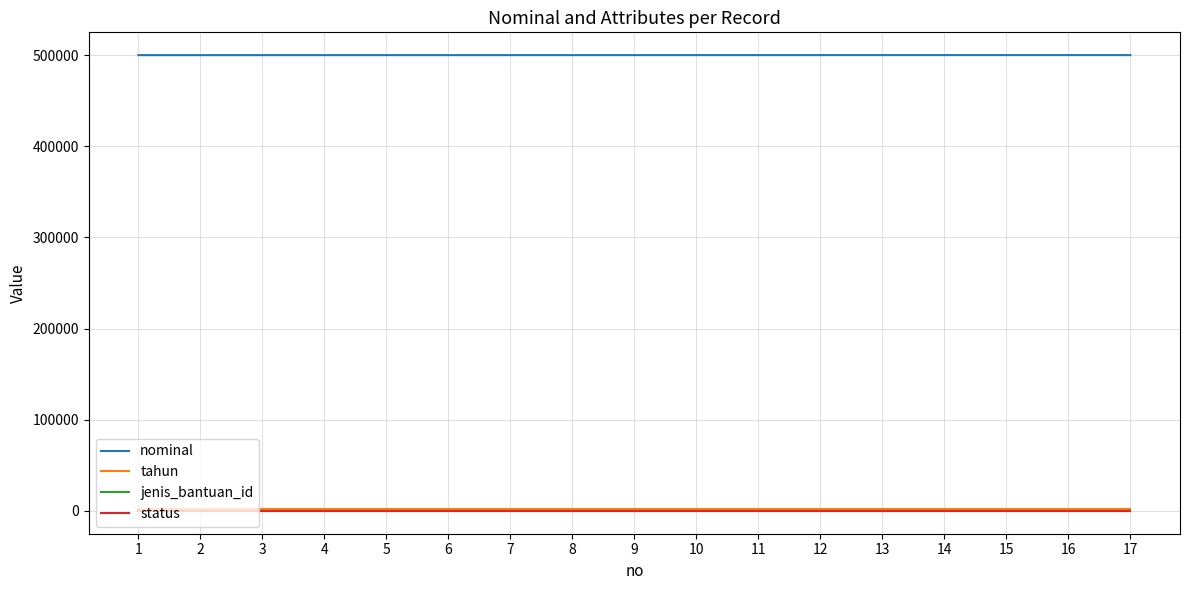

At how many categories does at least one series exceed 38840?

17